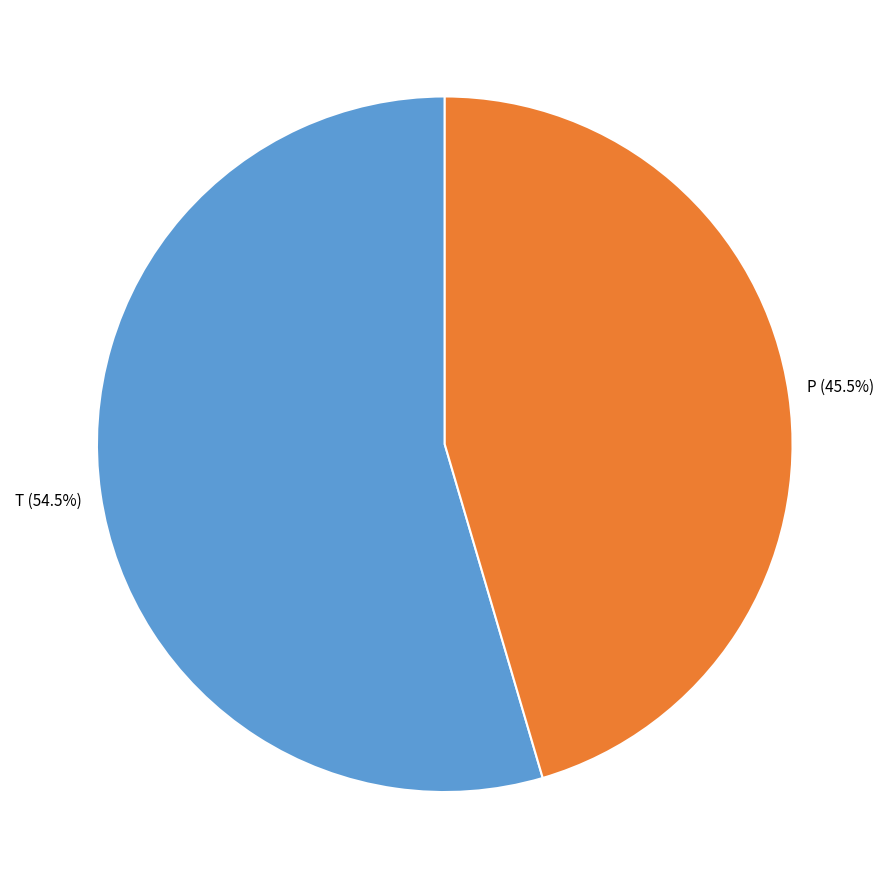

Approximately how many times larger is the value at P compared to T?

0.8